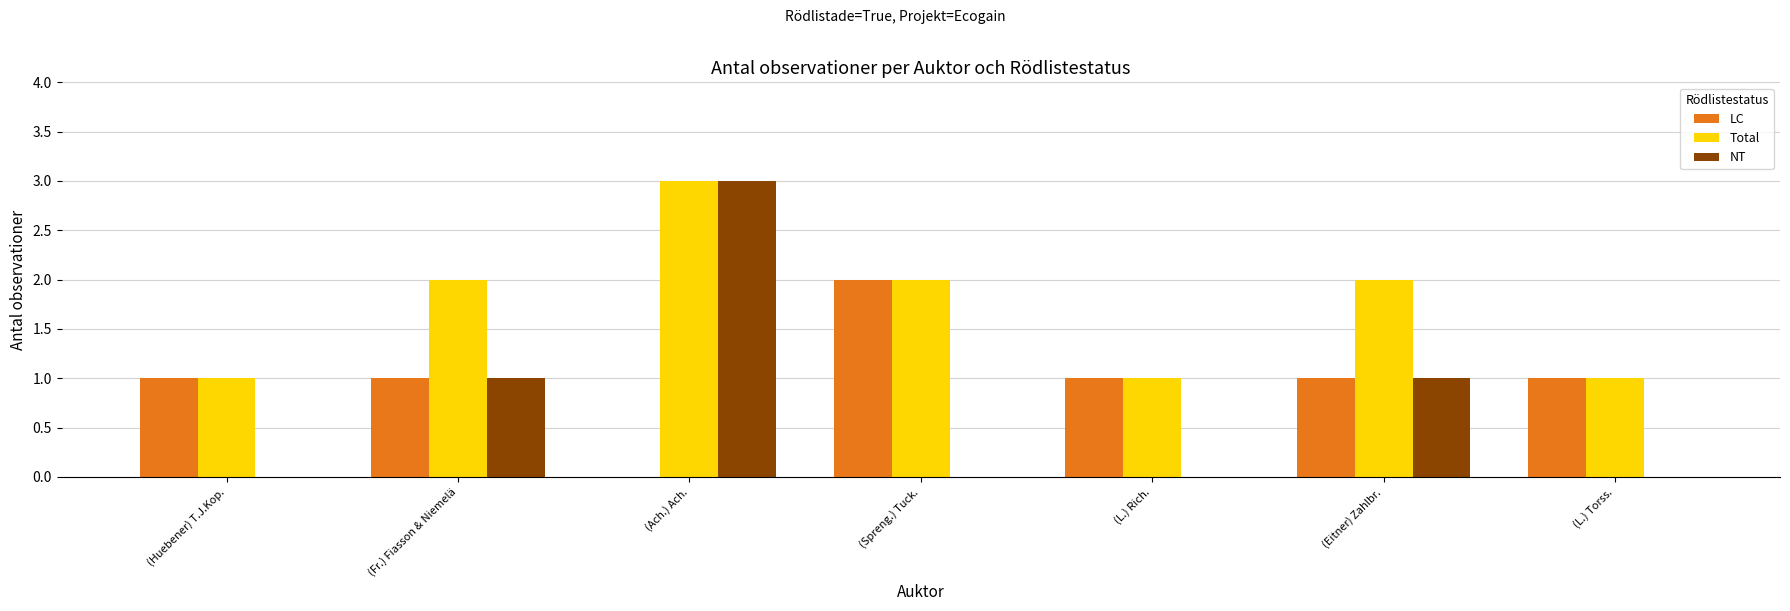

What is the spread (max minus min) of values at (L.) Torss.?

1